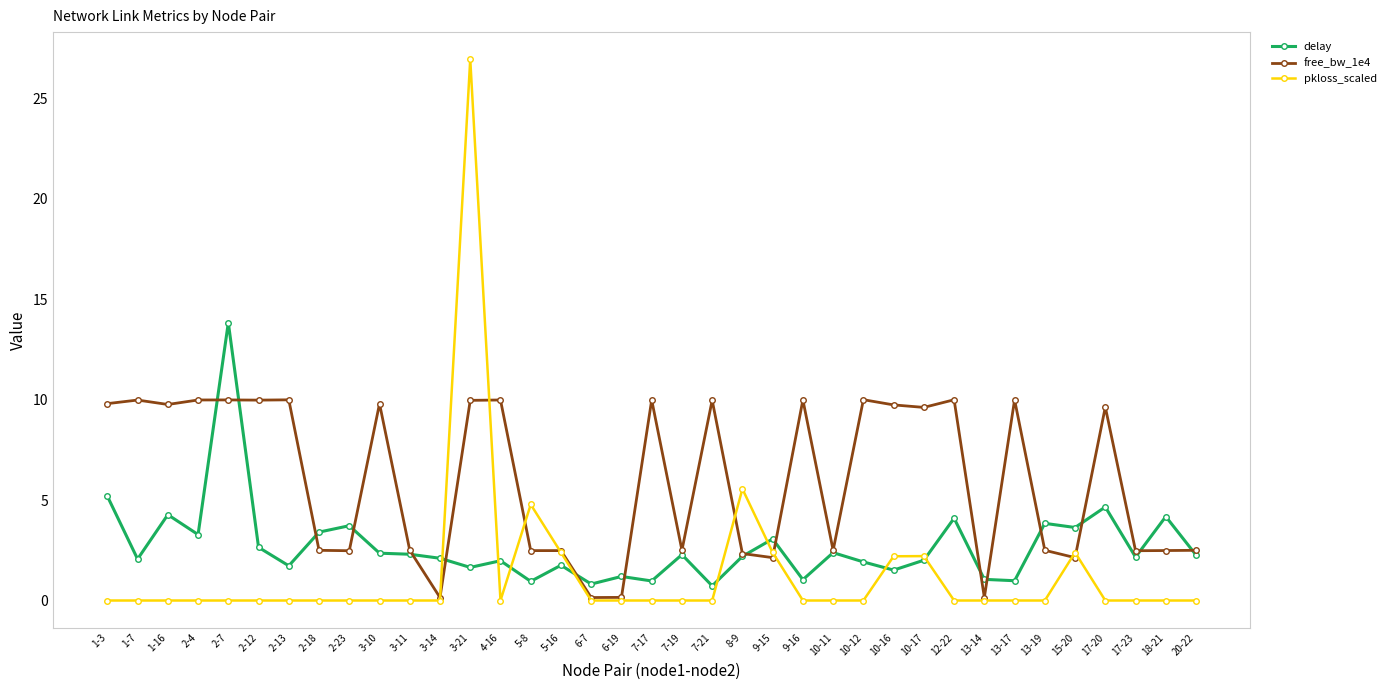

Where is the first local maximum for delay?

1-16